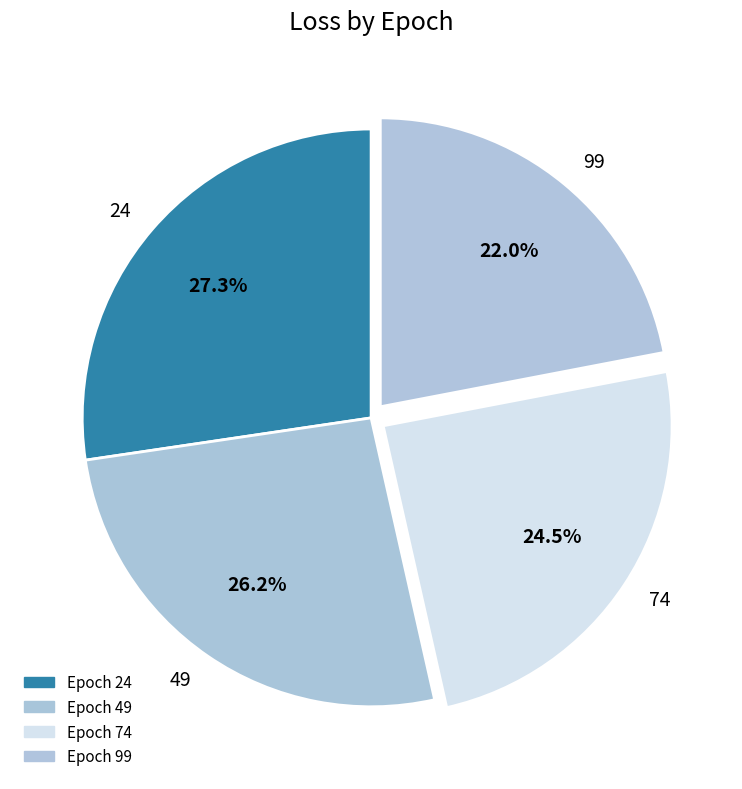

Combined, what portion of the pie is 99 and 24?

49.3%